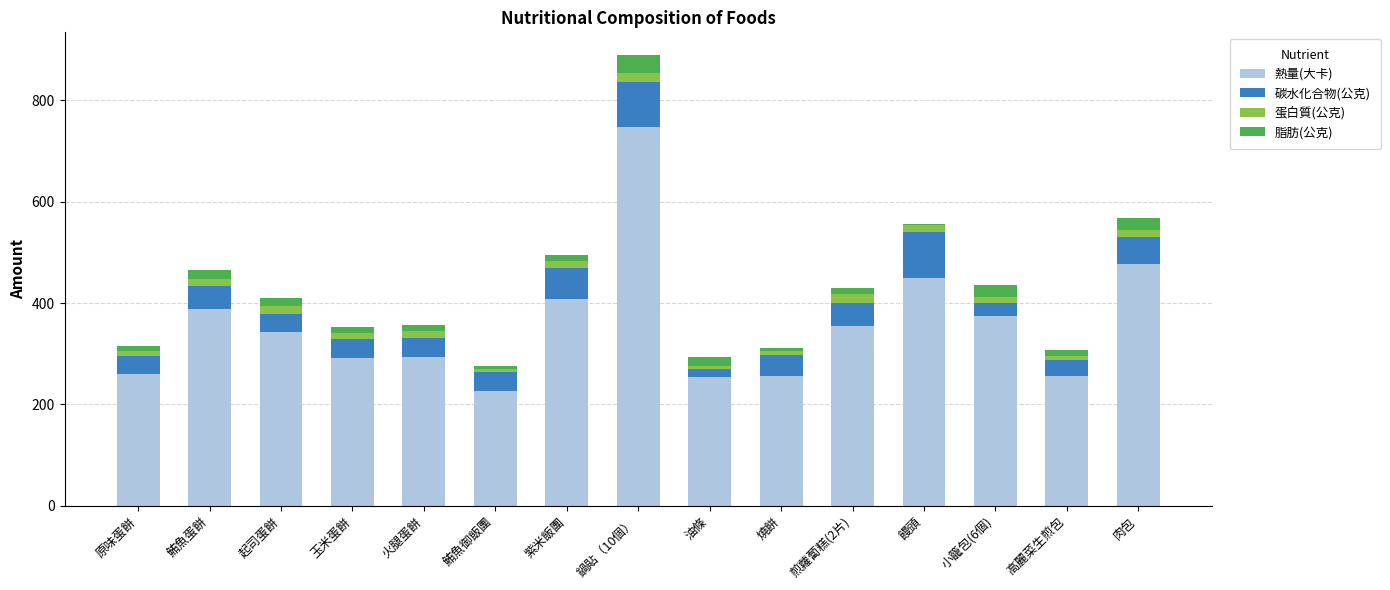

At which label does 熱量(大卡) reach its peak?

鍋貼（10個）